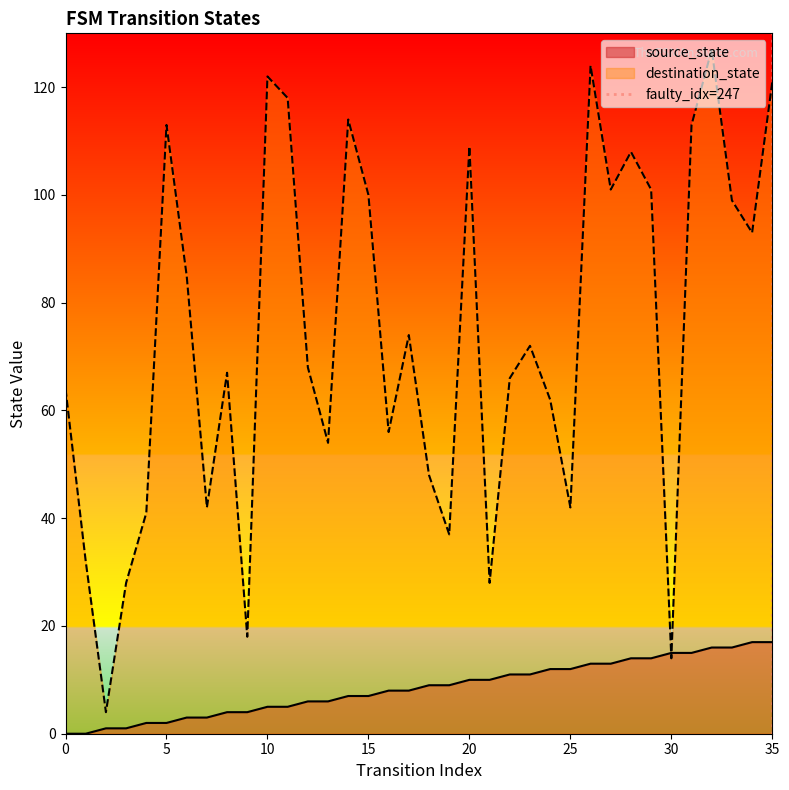

What is the highest value of the source_state series?

17